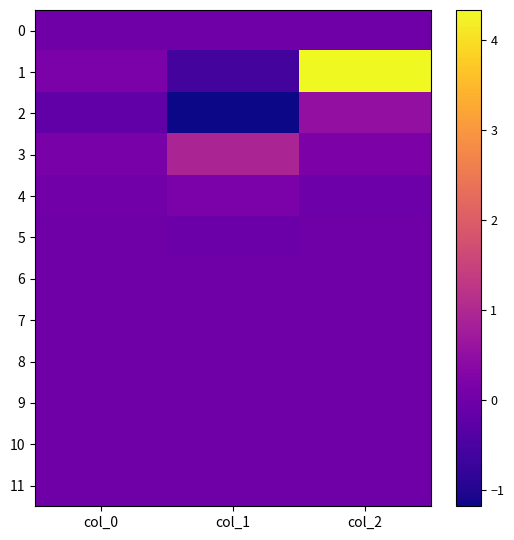

Which series has the largest total across all categories?

1